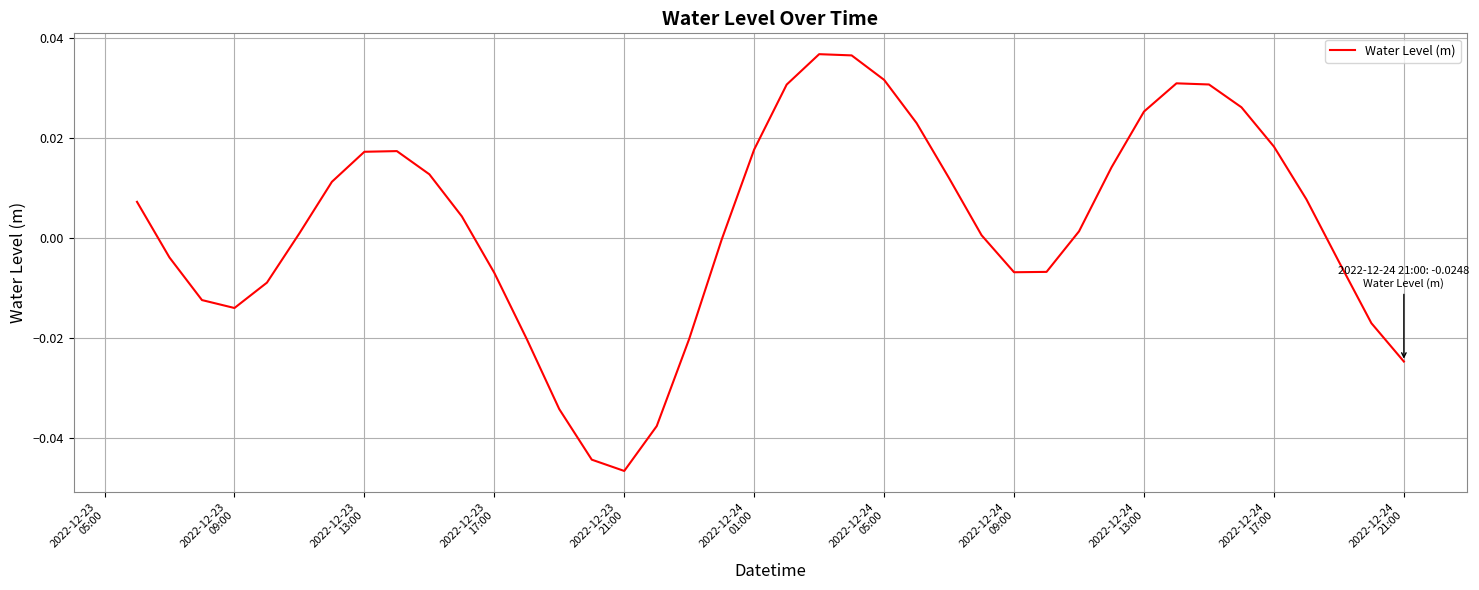

How many interior local valleys (lower than both neighbors) does the data have?

3